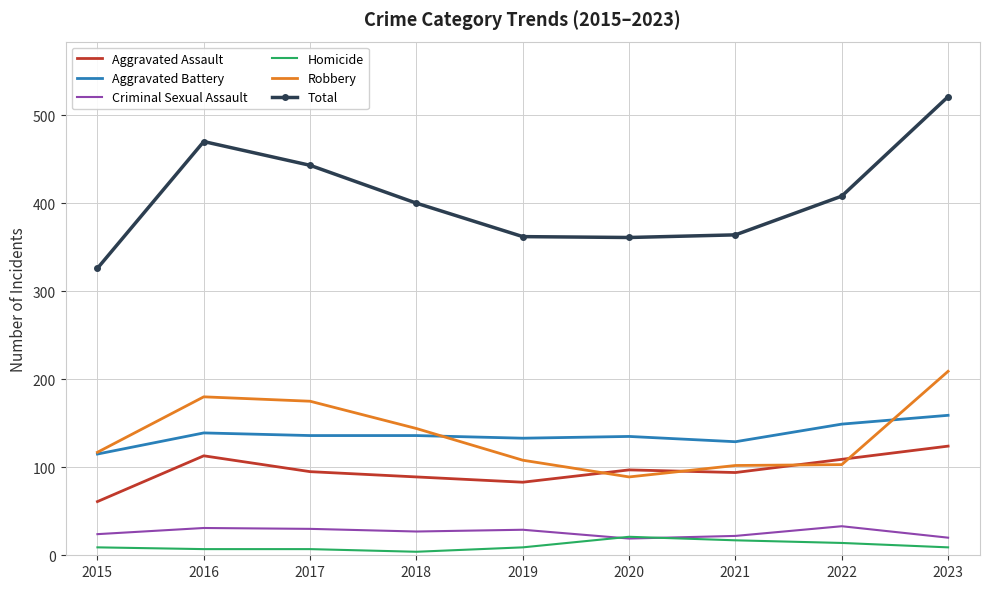

True or false: Criminal Sexual Assault and Aggravated Battery cross at least once.

False